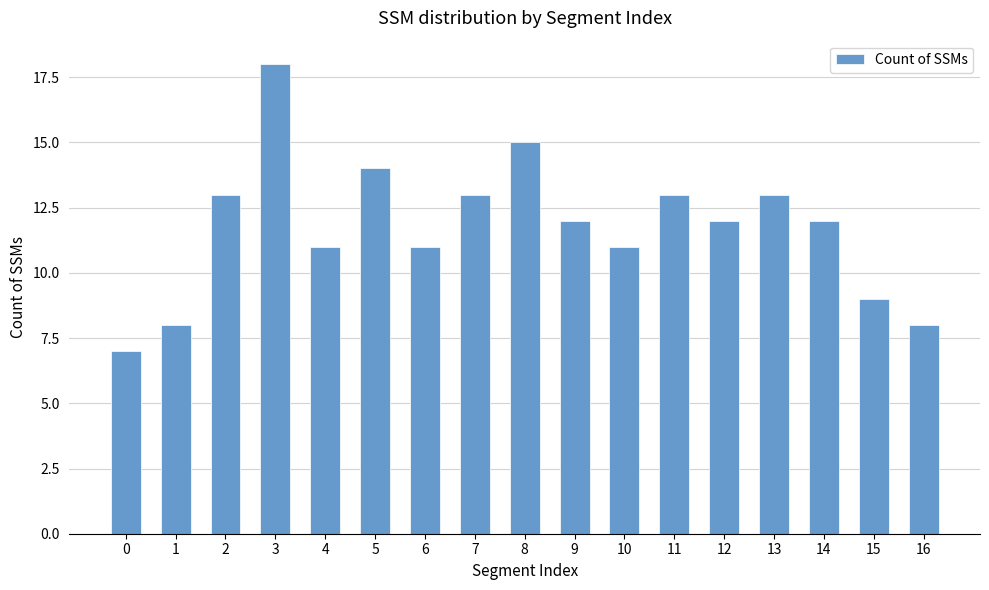

Reading left to right, transcribe all the data shown in this chart.

7	8	13	18	11	14	11	13	15	12	11	13	12	13	12	9	8